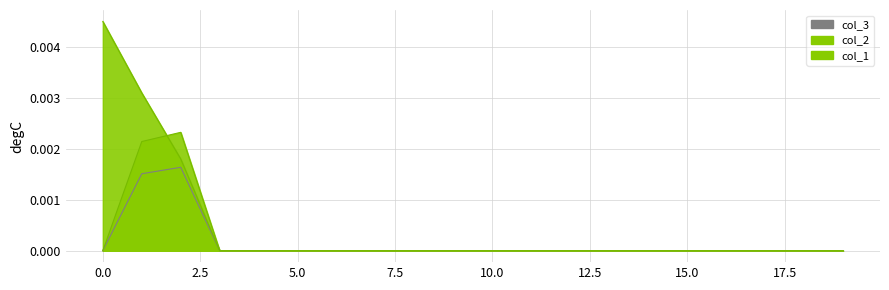

List the series in order of their overall mean, lowest first.

col_3, col_2, col_1